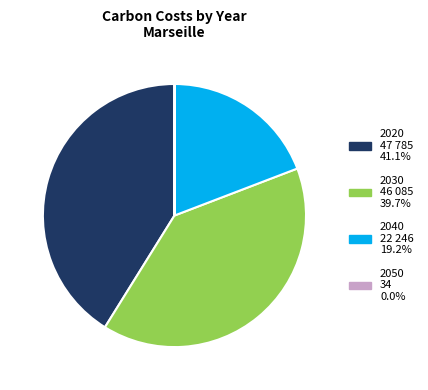

Does 2040 account for over 50% of the chart?

No